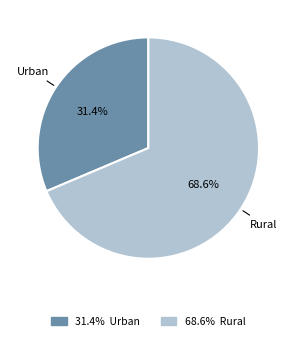

Is there any slice that represents more than half of the pie?

Yes